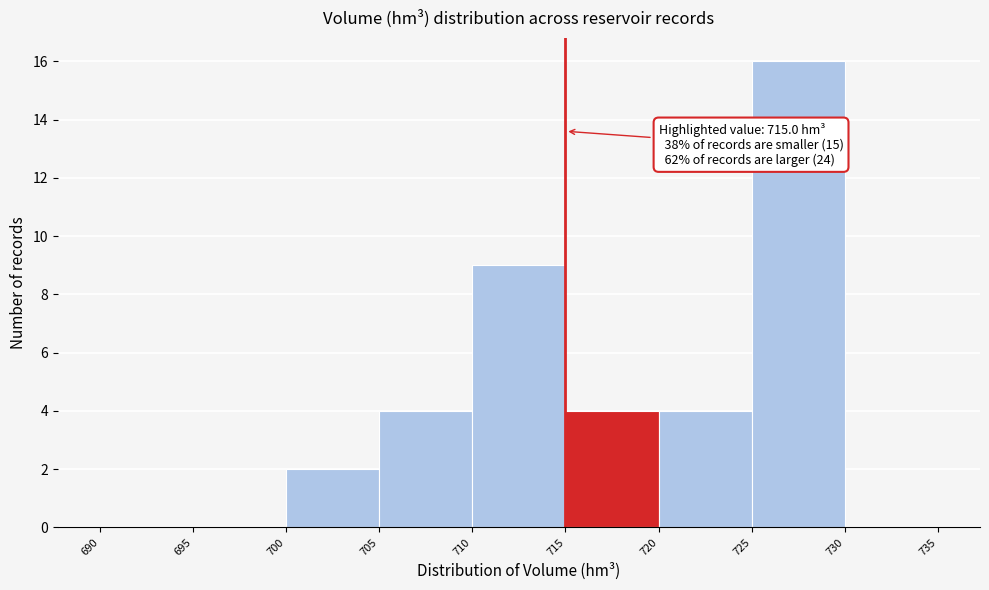

Which range on the x-axis has the tallest bar?

725 to 730